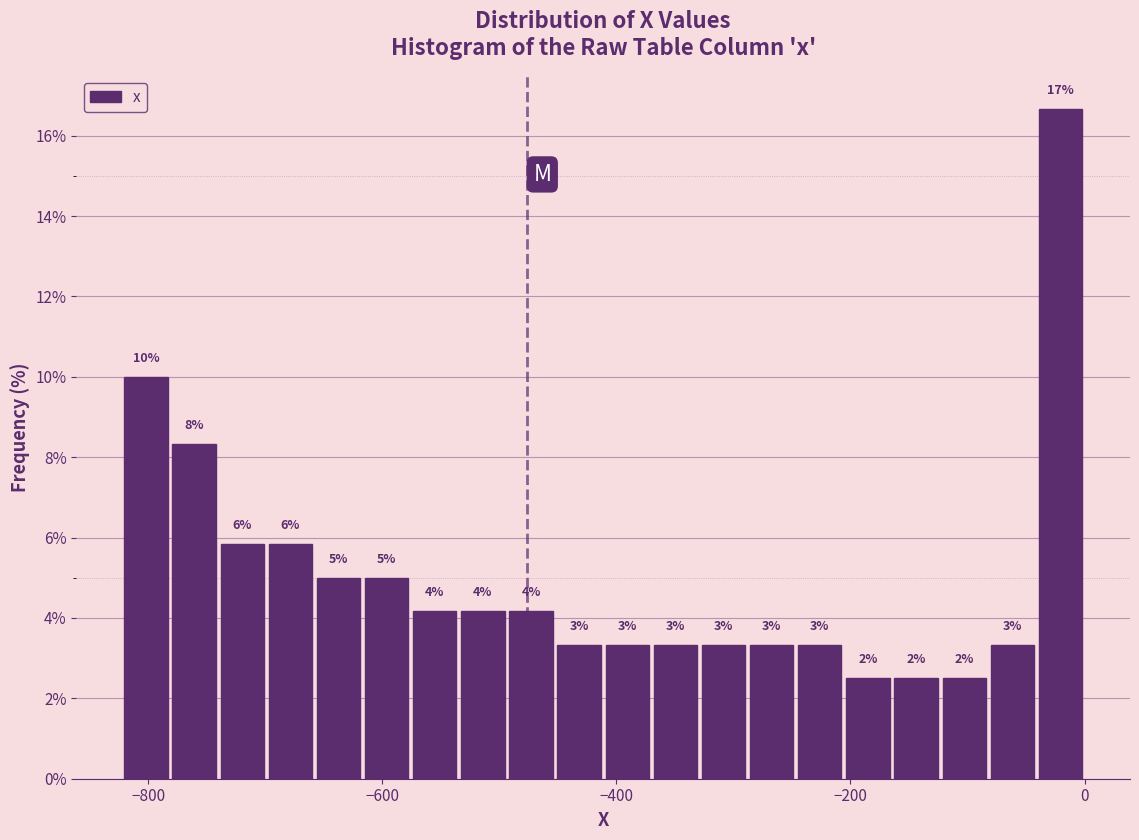

Read against the x-axis, roughly where is the centre of the tallest bar?

-20